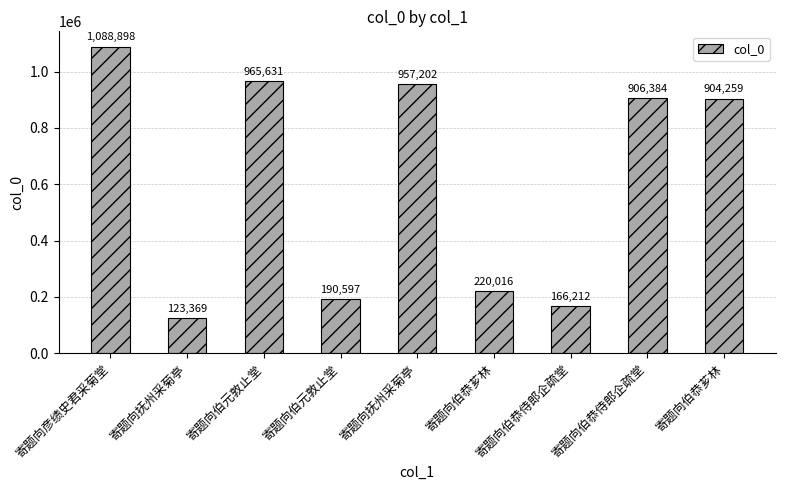

Rank the categories by value from lowest to highest.

寄题向抚州采菊亭, 寄题向伯恭侍郎企疏堂, 寄题向伯元敦止堂, 寄题向伯恭芗林, 寄题向伯恭芗林, 寄题向伯恭侍郎企疏堂, 寄题向抚州采菊亭, 寄题向伯元敦止堂, 寄题向彦绩史君采菊堂